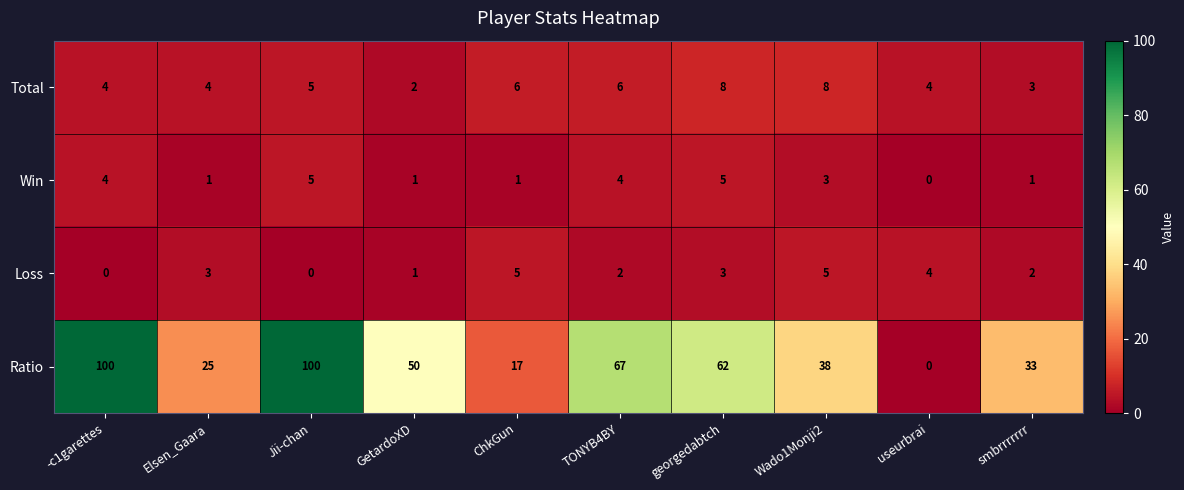

At Wado1Monji2, list the series in order from smallest to largest.

Win, Loss, Total, Ratio